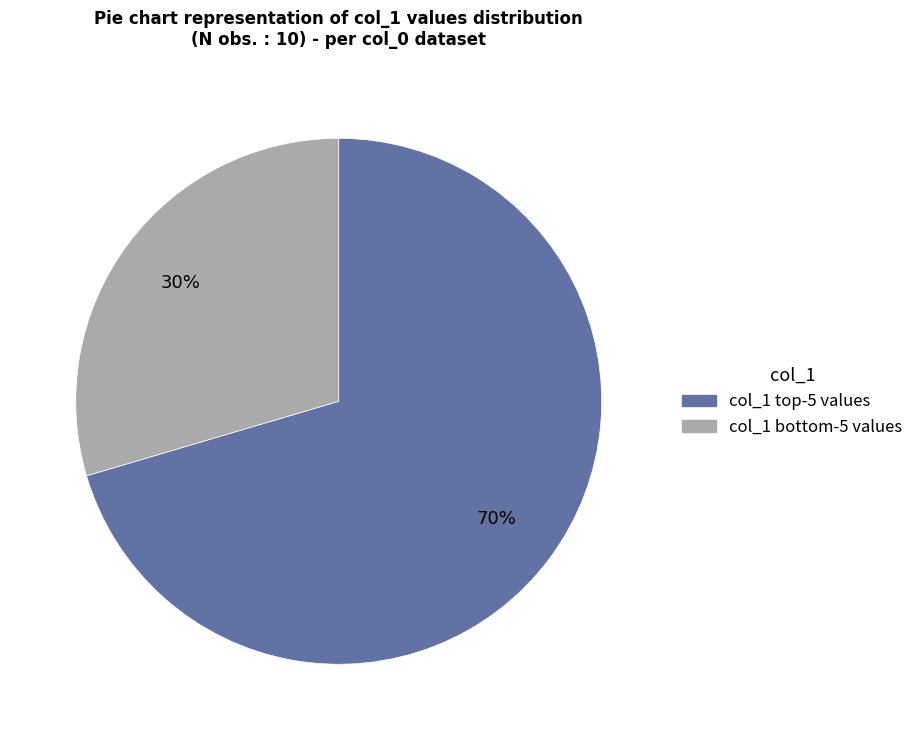

To the nearest percent, what is the average slice percentage?

50%